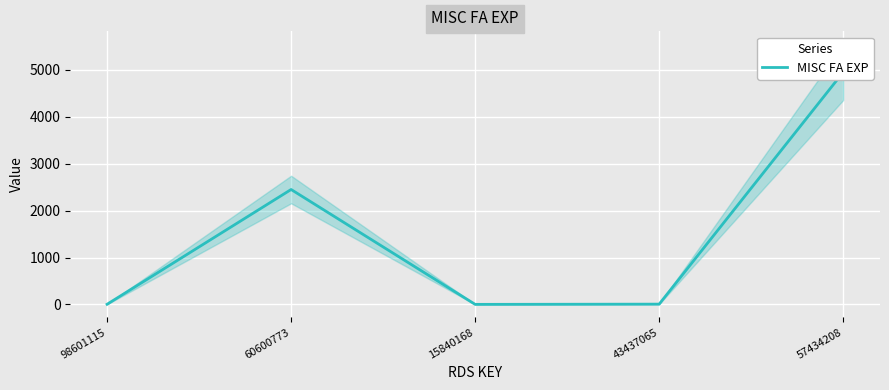

The value at 57434208 is 4951. True or false?

True